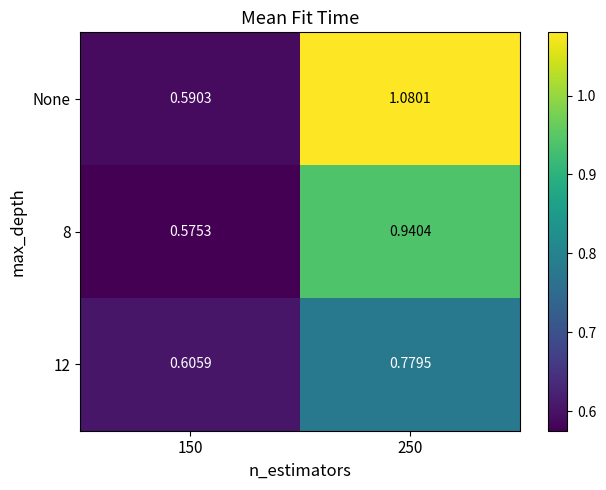

Is the value of None at 250 greater than the value of 12 at 250?

Yes